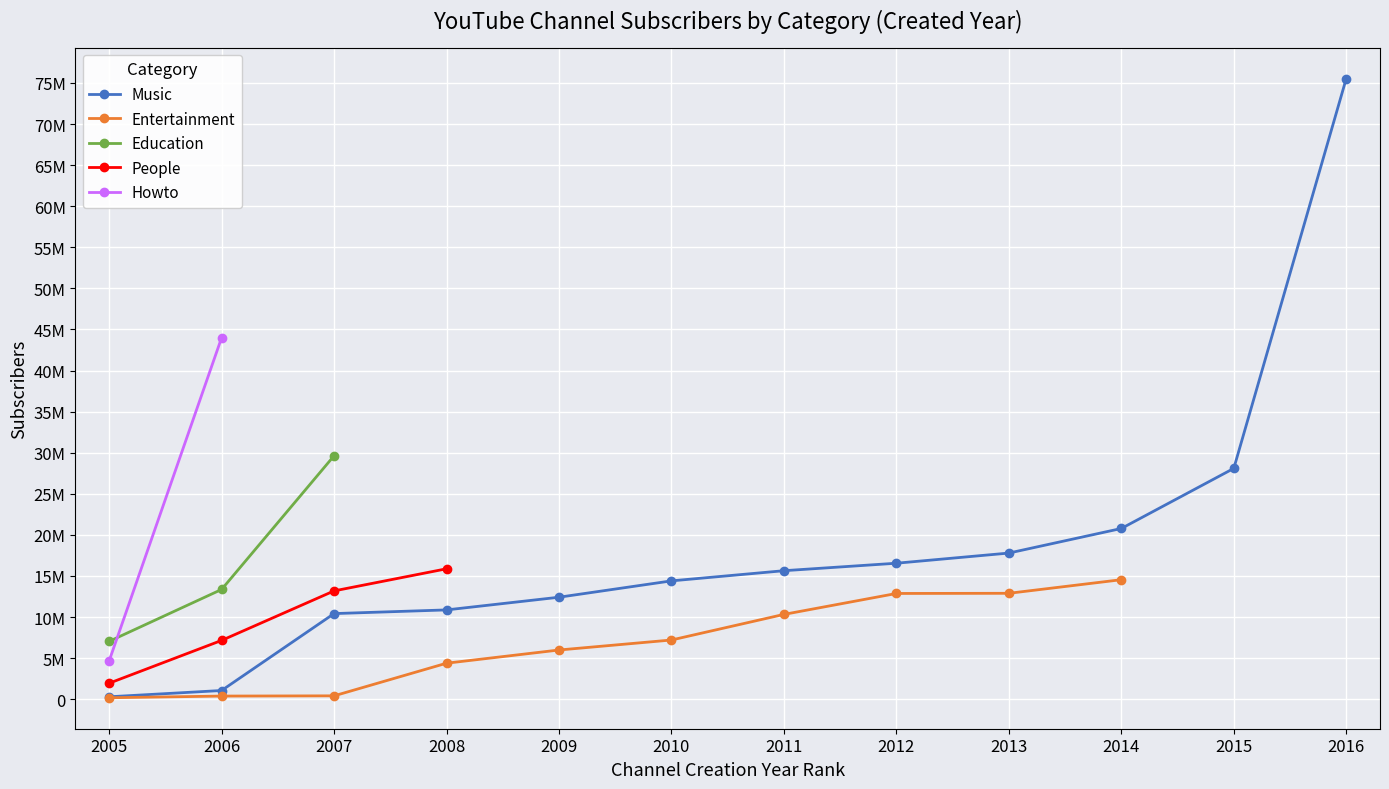

What are all the series names shown in the legend?

Music, Entertainment, Education, People, Howto